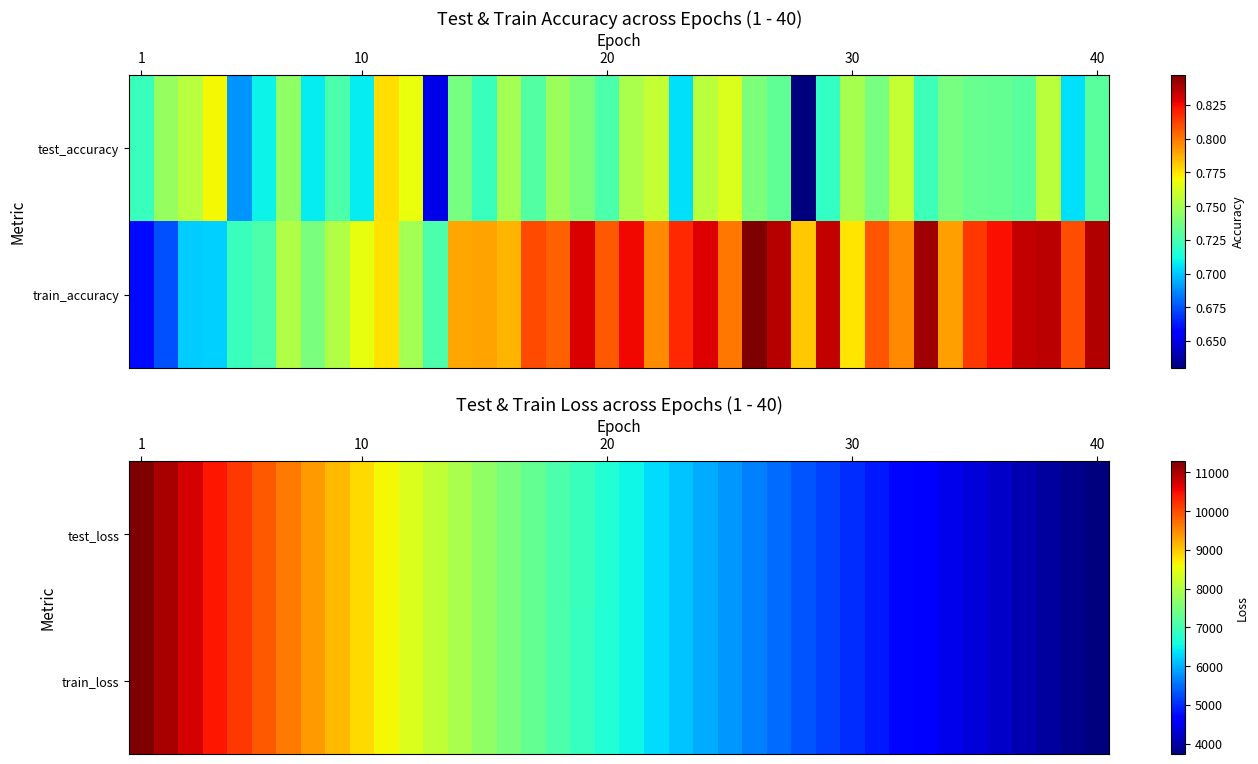

Which label corresponds to the largest value in the chart?

1